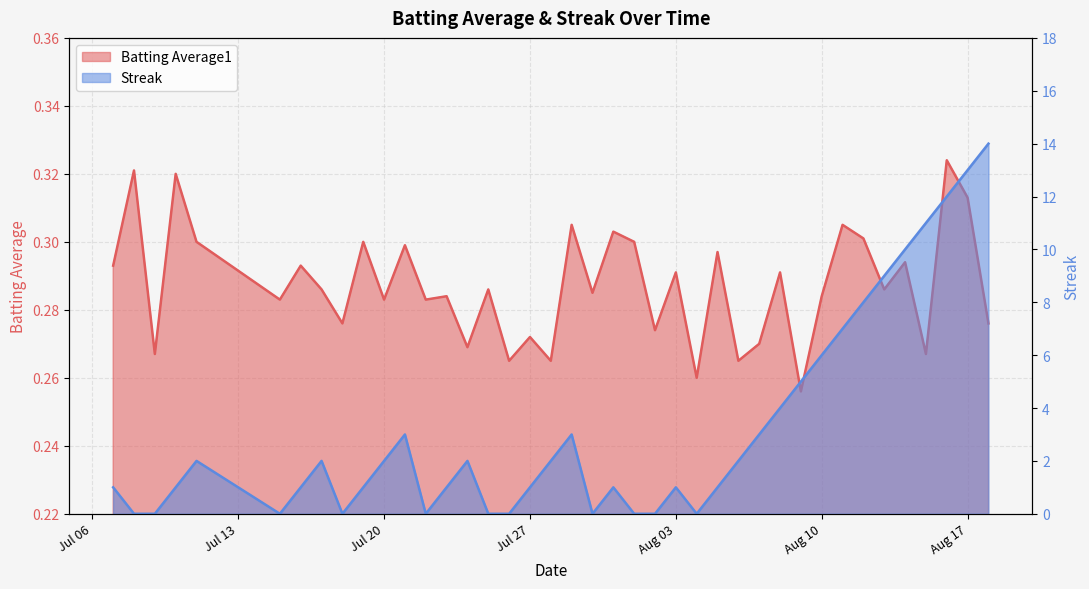

What value does the Batting Average1 series have at 2010-08-15?

0.3